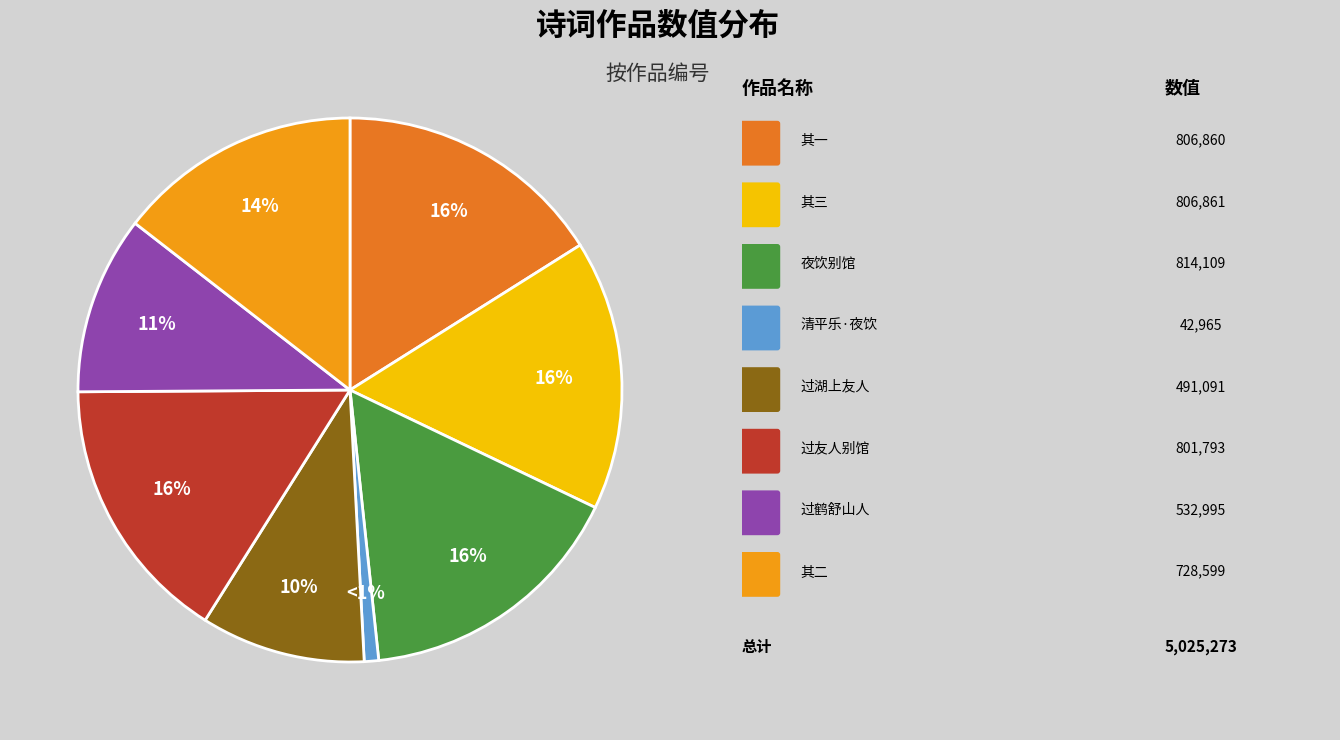

Does any single category account for the majority?

No